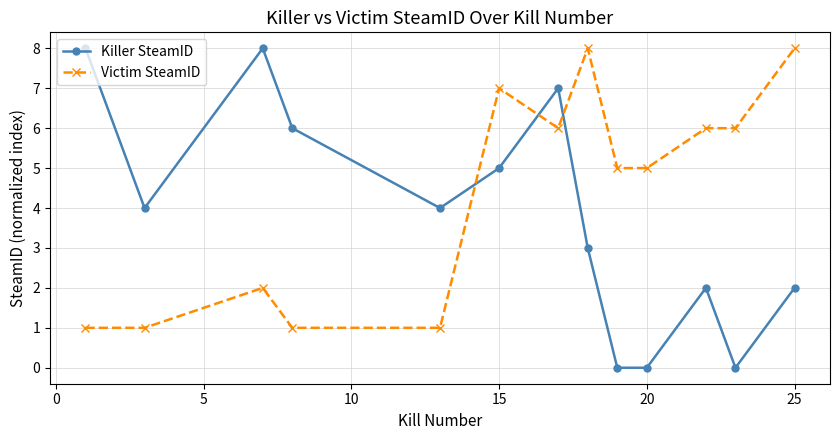

Rank the series by their average value, from highest to lowest.

Victim SteamID, Killer SteamID